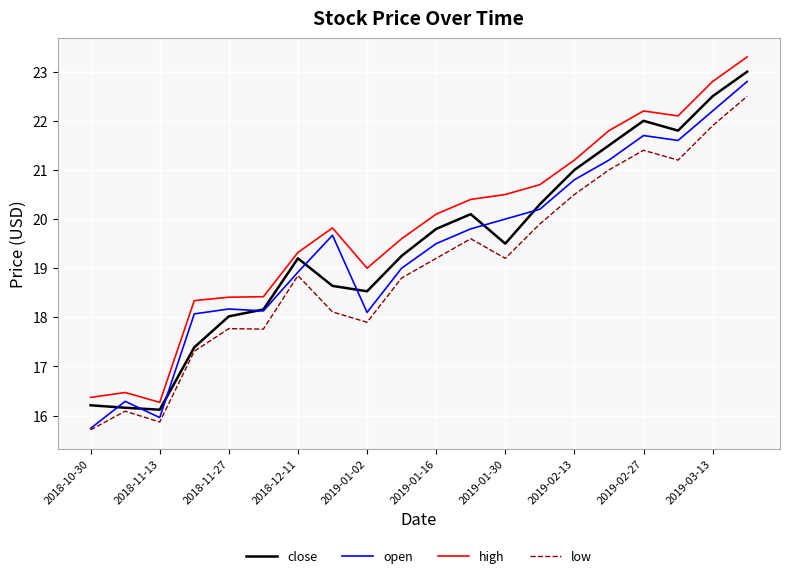

True or false: low and high cross at least once.

False